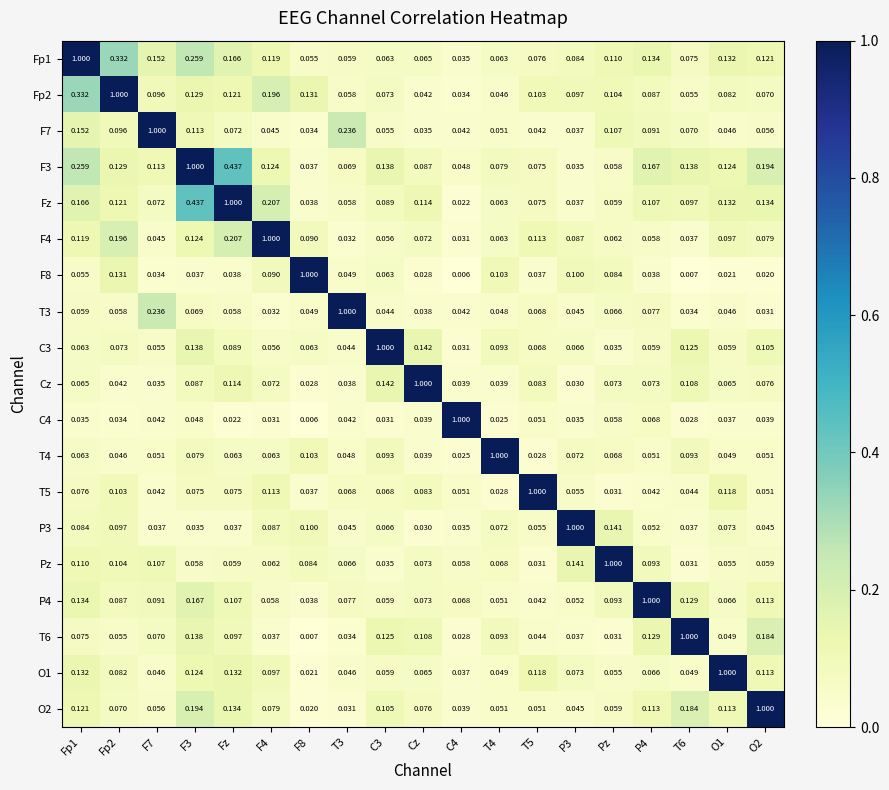

Is the value of Fp2 at Pz greater than the value of T4 at C3?

Yes